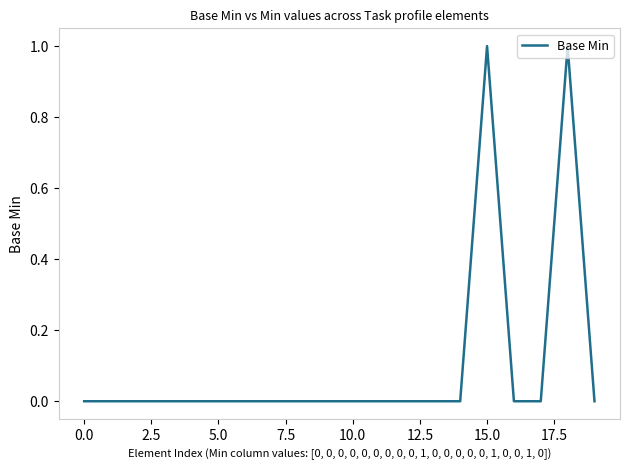

What is the greatest value displayed?

1